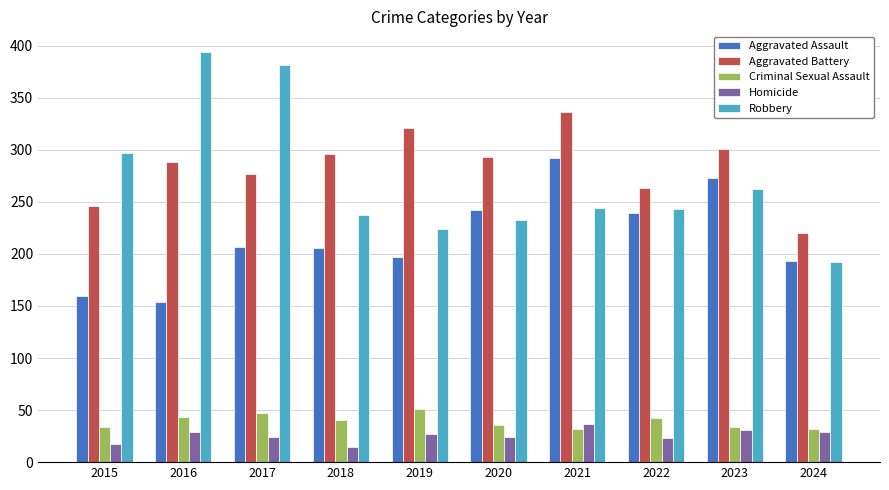

How many values in the Criminal Sexual Assault series are below 40?

5